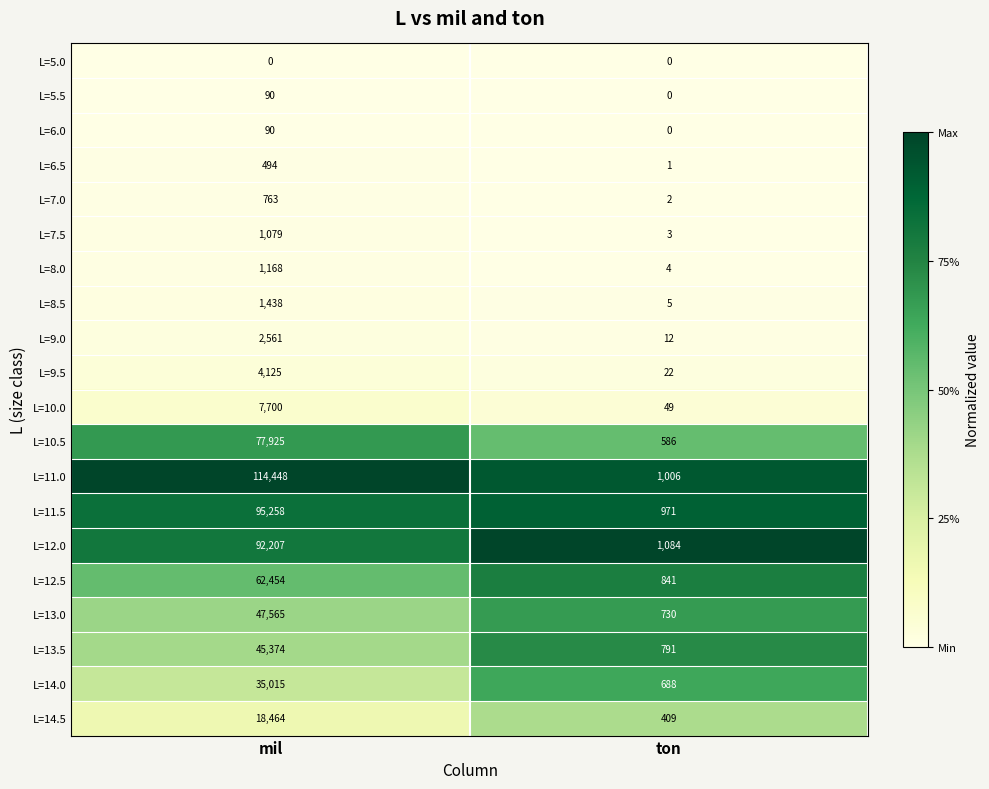

What value does the L=13.5 series have at ton, to the nearest 50?

800